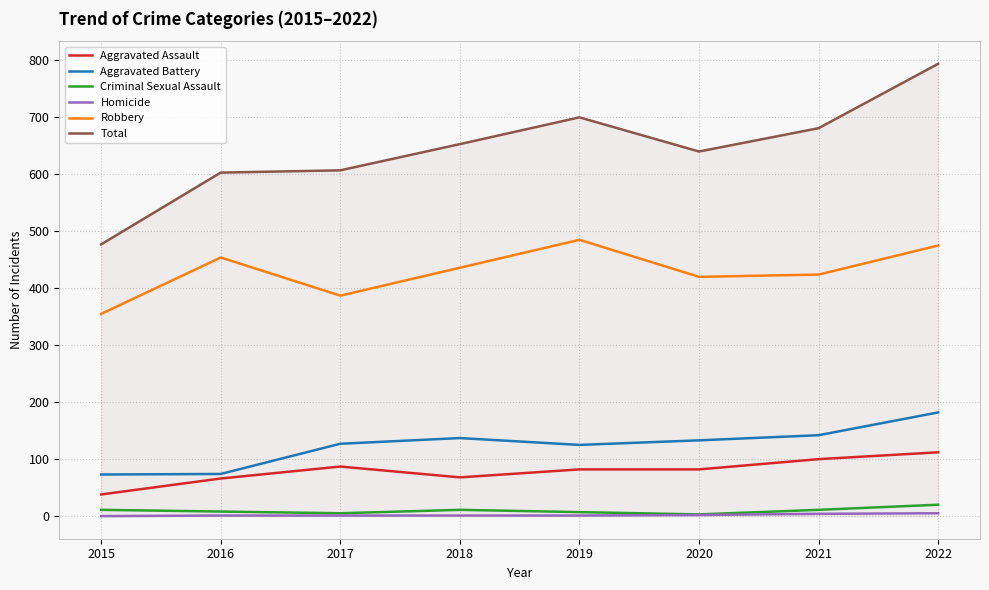

Is the value of Homicide at 2016 greater than the value of Aggravated Assault at 2016?

No